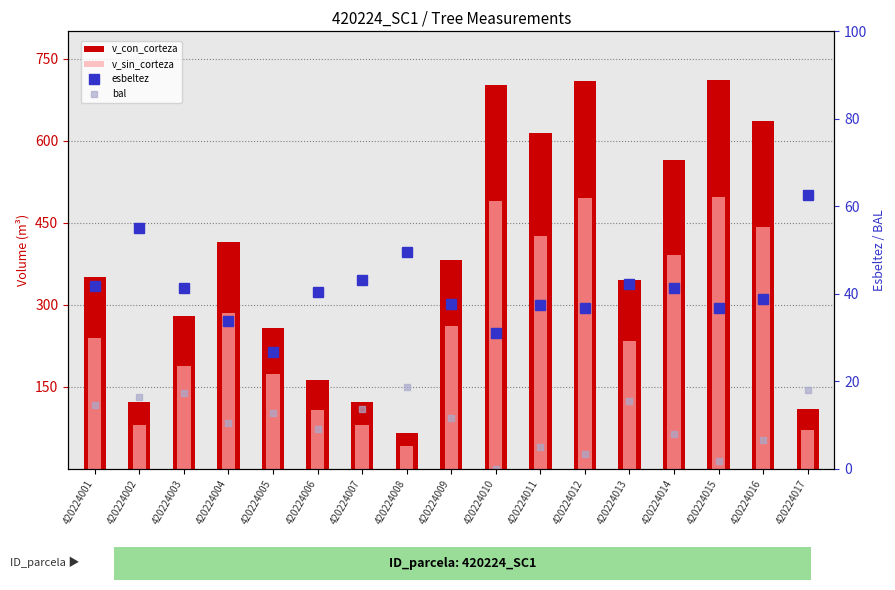

Which series has the largest total across all categories?

v_con_corteza